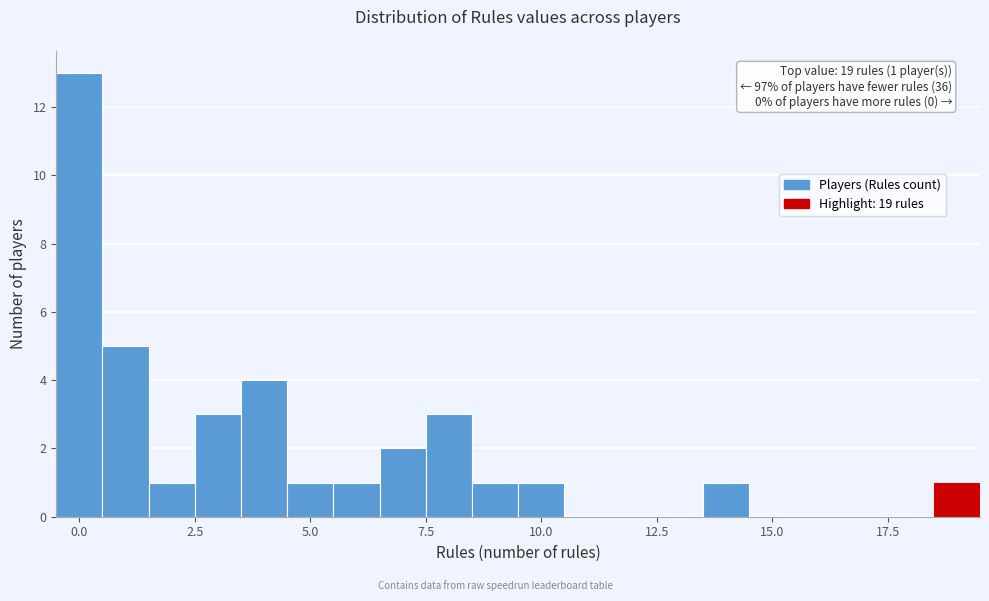

Read against the x-axis, roughly where is the centre of the tallest bar?

0.0